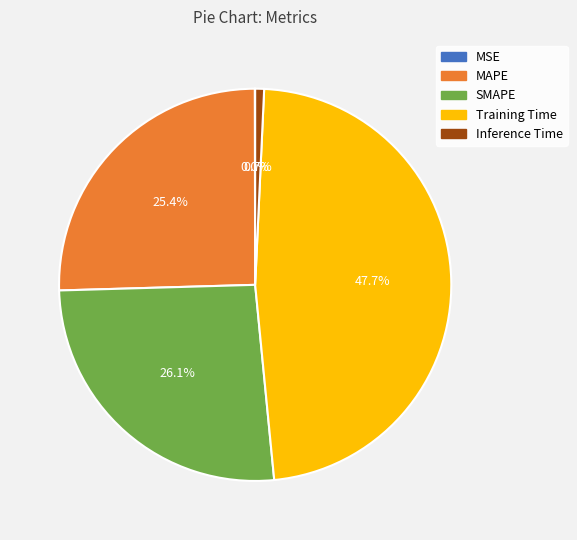

To the nearest percent, what is the difference between the MAPE and SMAPE slice percentages?

1%